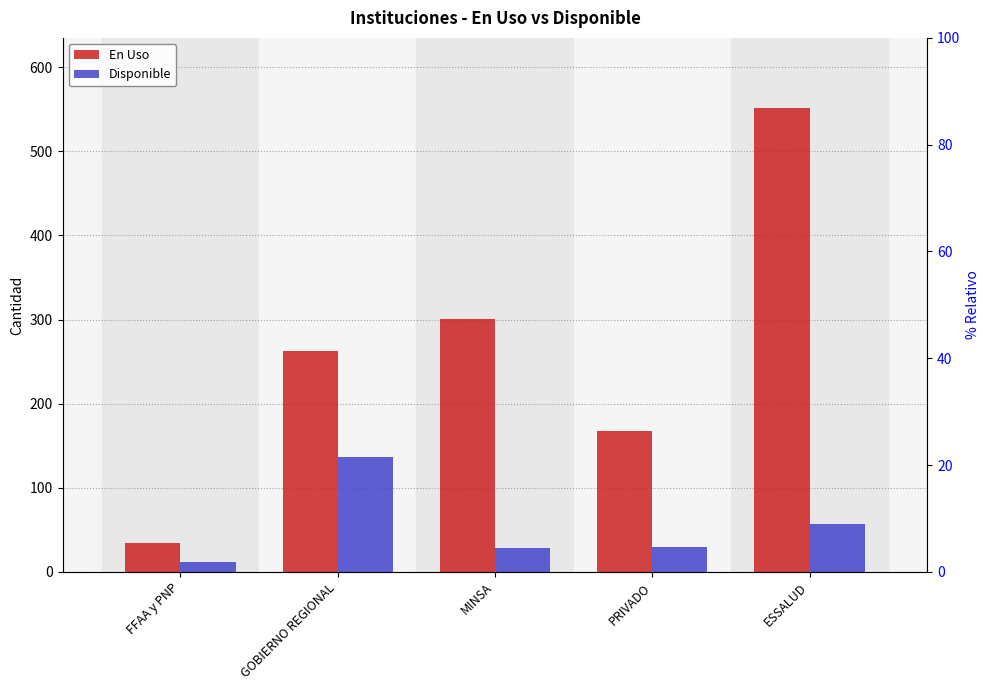

What is the spread (max minus min) of values at PRIVADO?

137